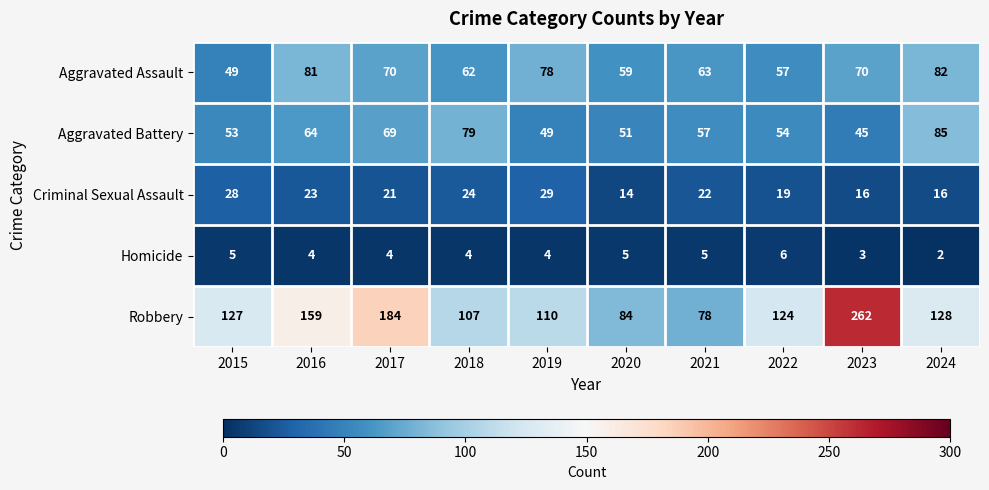

What is the difference between the highest and lowest values at 2015?

122